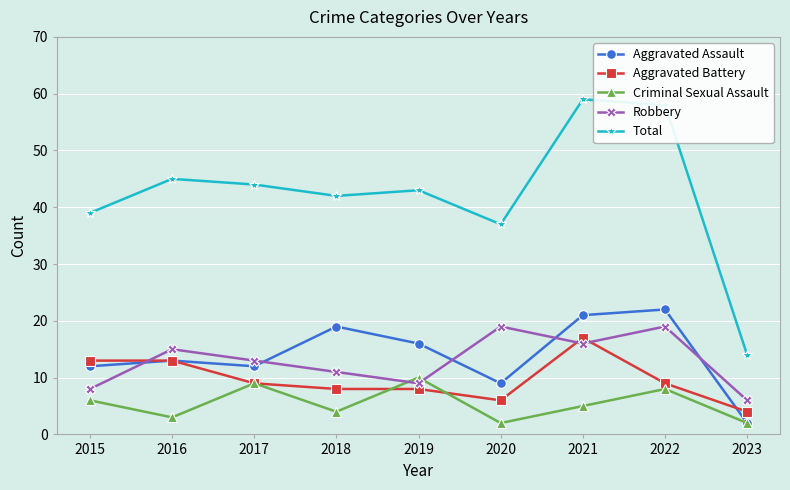

Does the chart have visible grid lines?

Yes